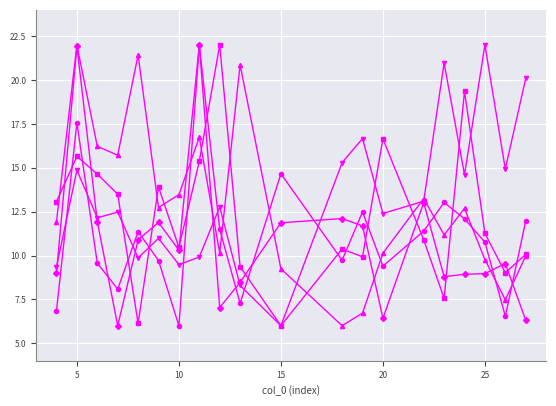

What is the minimum value shown in the chart?

6.0